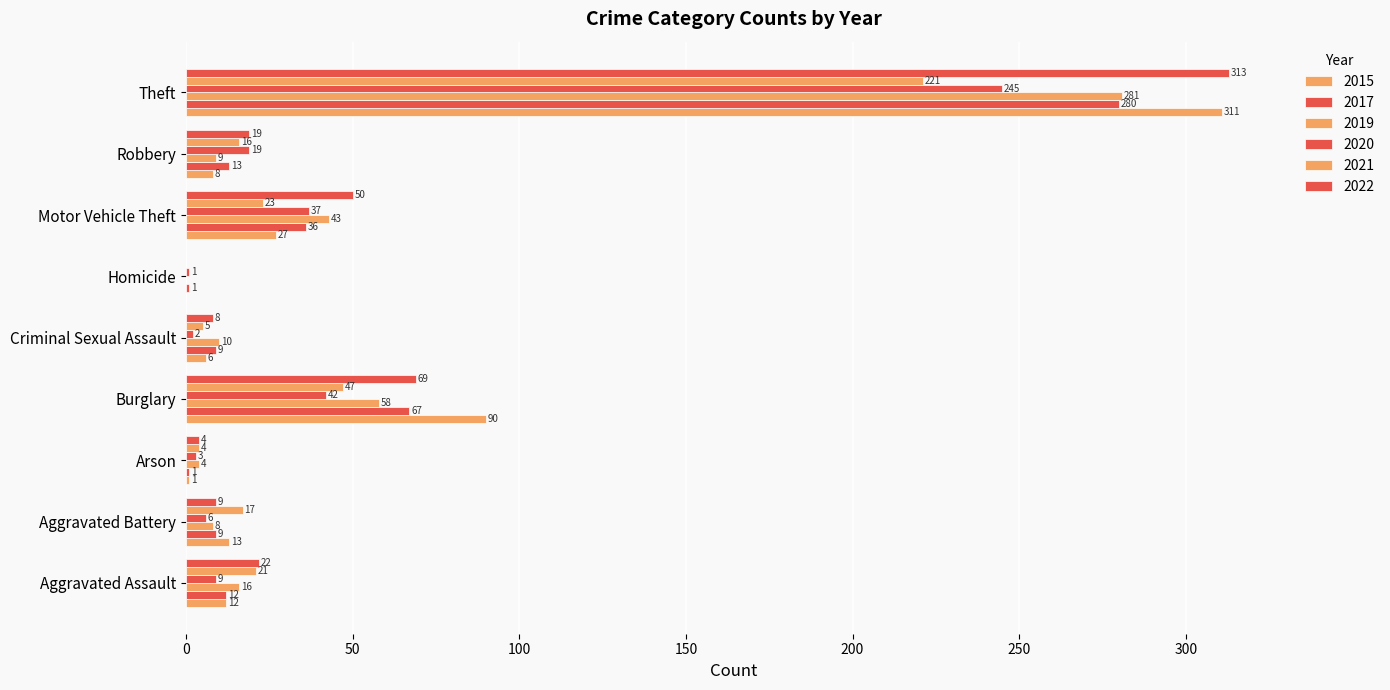

The value of 2021 at Motor Vehicle Theft is 38. True or false?

False